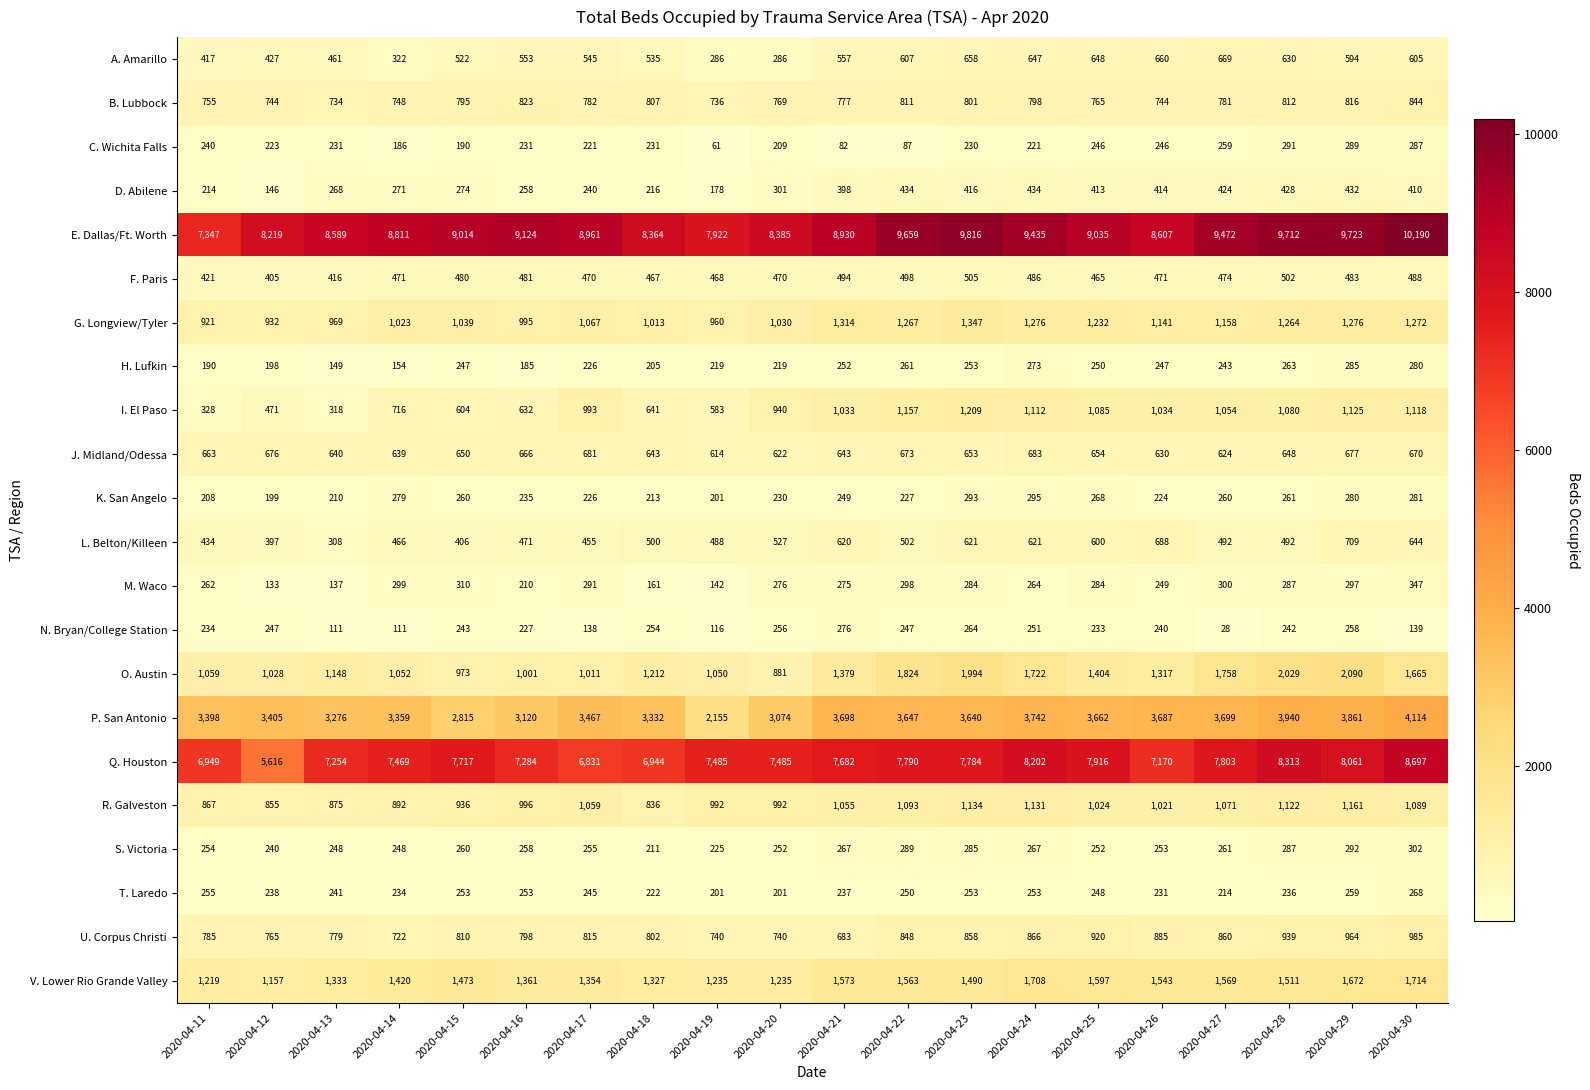

The L. Belton/Killeen series shows 600 at 2020-04-25. True or false?

True